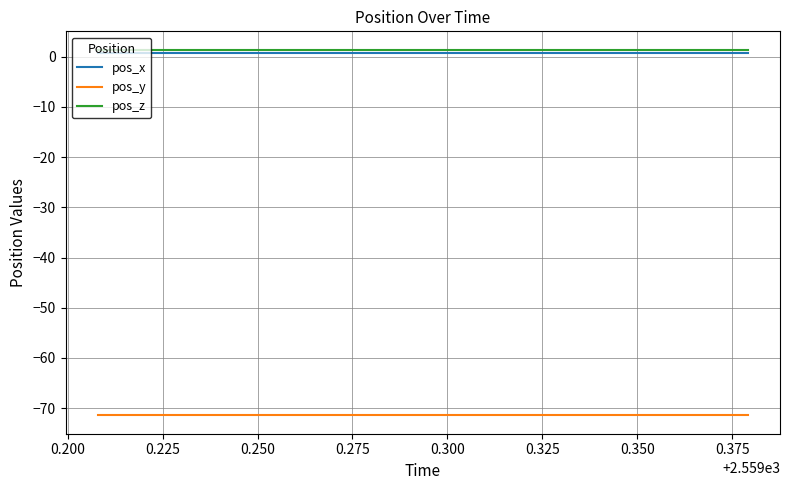

Reading left to right, transcribe all the data shown in this chart.

pos_x: 0.7	0.7	0.7	0.7	0.7	0.7	0.7	0.7	0.7	0.7	0.7	0.7	0.7	0.7	0.7	0.7	0.7	0.7	0.7	0.7
pos_y: -71.5	-71.5	-71.5	-71.5	-71.5	-71.5	-71.5	-71.5	-71.5	-71.5	-71.5	-71.5	-71.5	-71.5	-71.5	-71.5	-71.5	-71.5	-71.5	-71.5
pos_z: 1.4	1.4	1.4	1.4	1.4	1.4	1.4	1.4	1.4	1.4	1.4	1.4	1.4	1.4	1.4	1.4	1.4	1.4	1.4	1.4